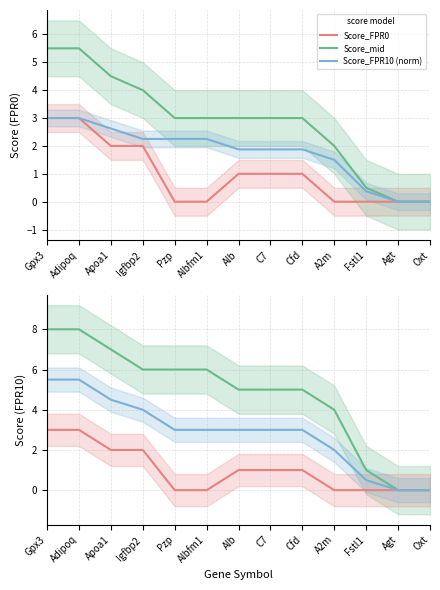

What value does the Score_FPR0 series have at Gpx3?

3.0